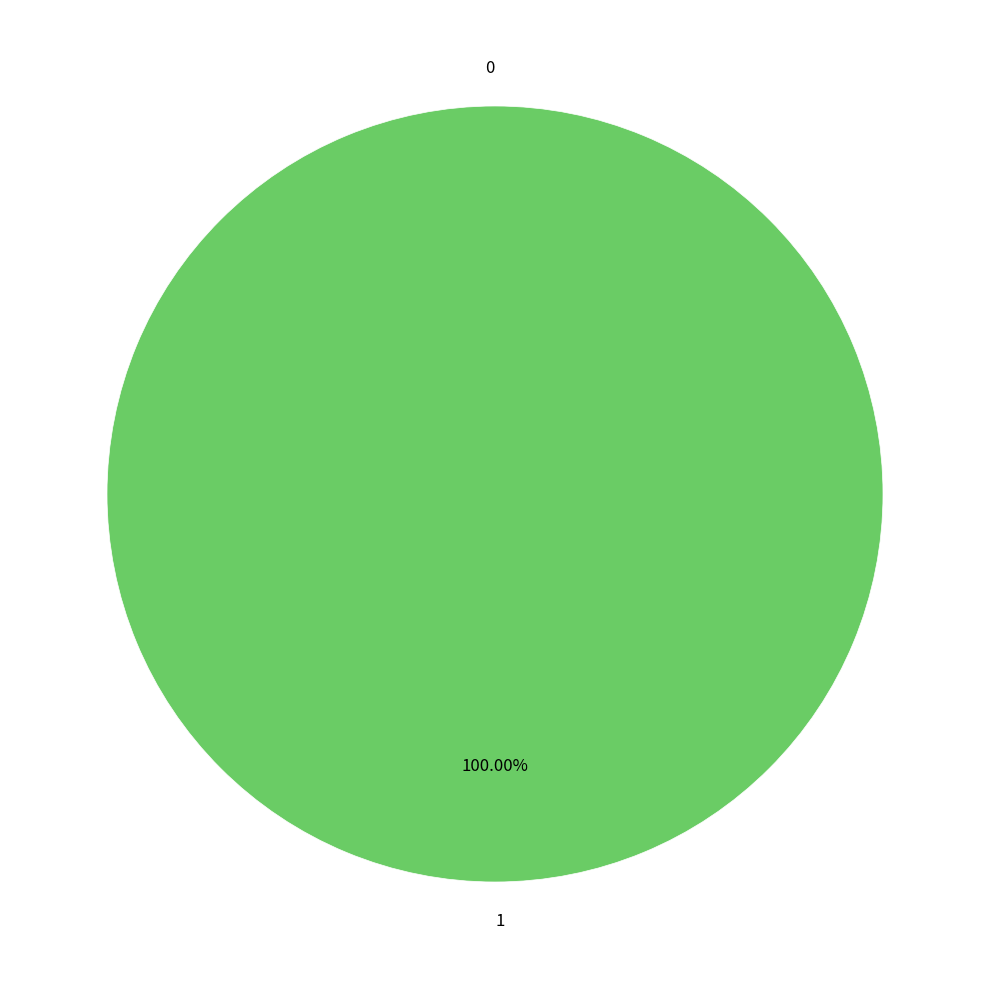

To the nearest percent, what is the average slice percentage?

50%